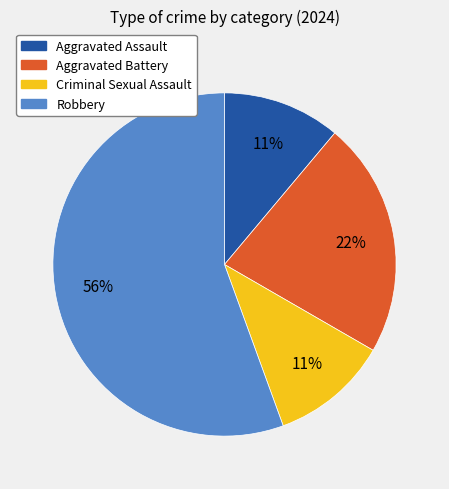

What is the majority slice?

Robbery